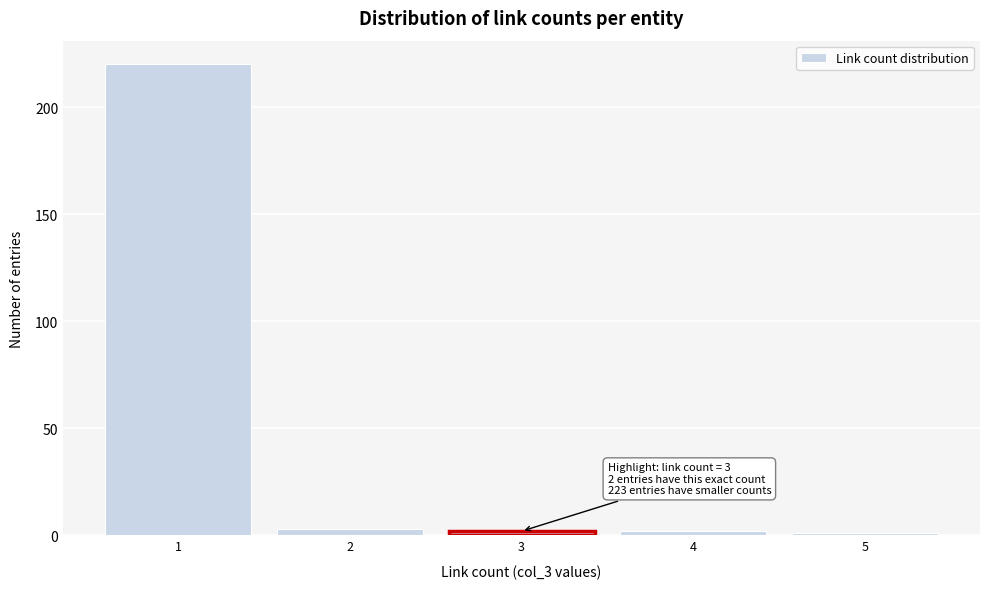

Over which range of the x-axis is the bar tallest?

0.5 to 1.5